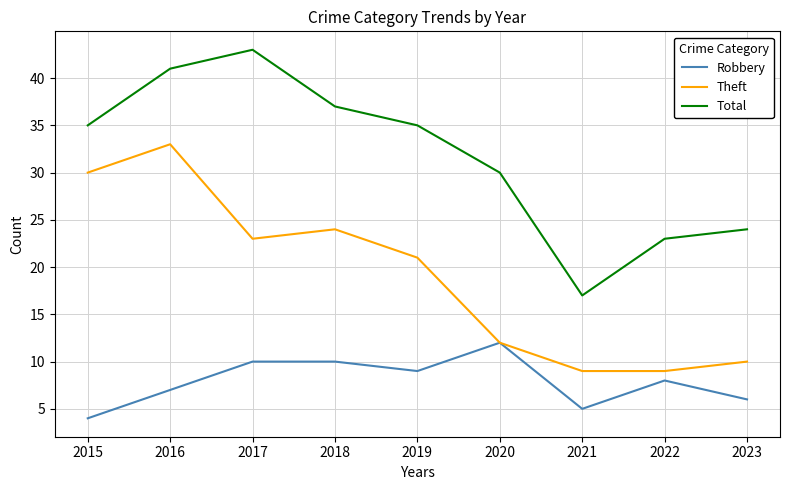

Does the chart have visible grid lines?

Yes